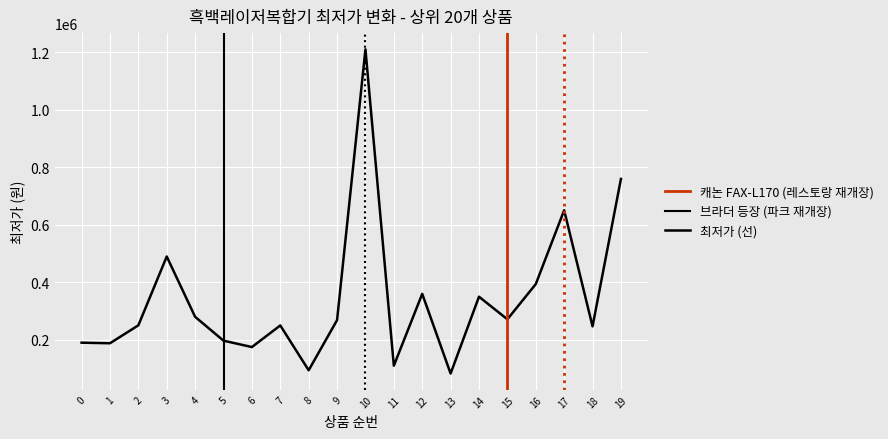

What is the sum of the values at 3 and 15?

759380